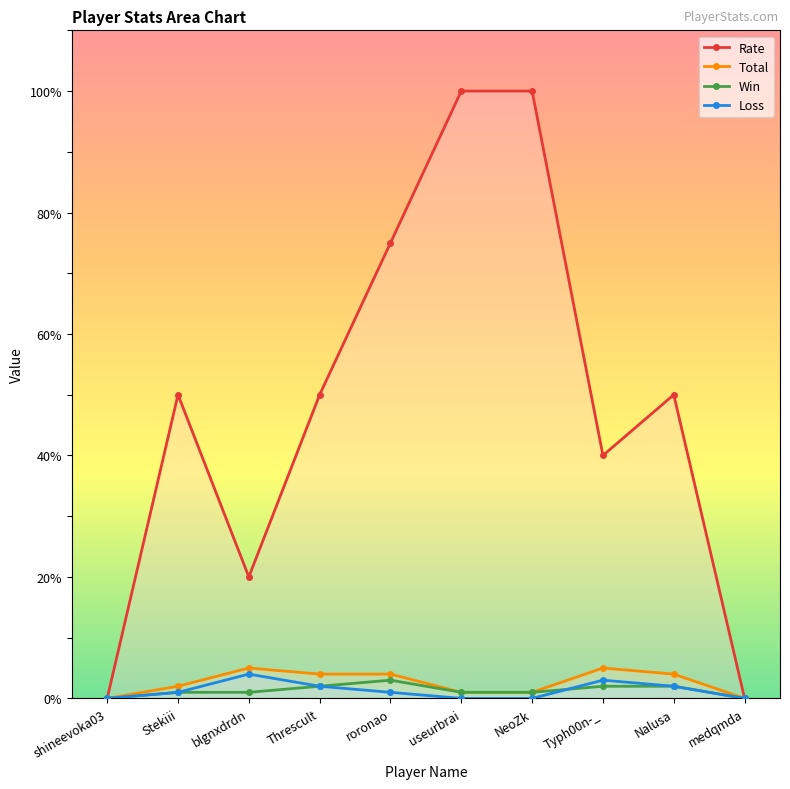

The value of Rate at medqmda is 0. True or false?

True